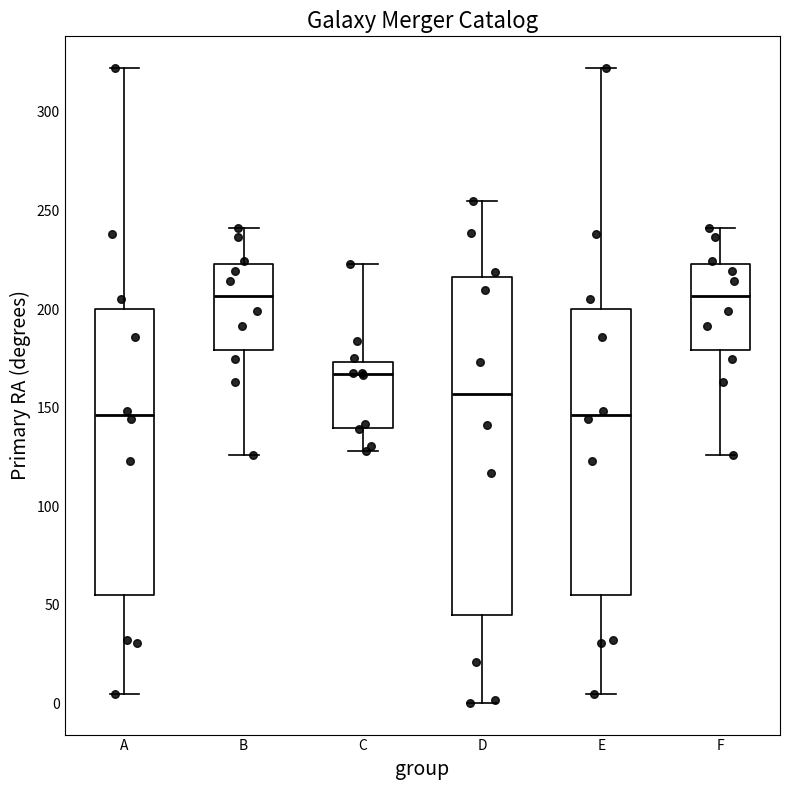

Which box is the tallest, from its lower edge to its upper edge?

D